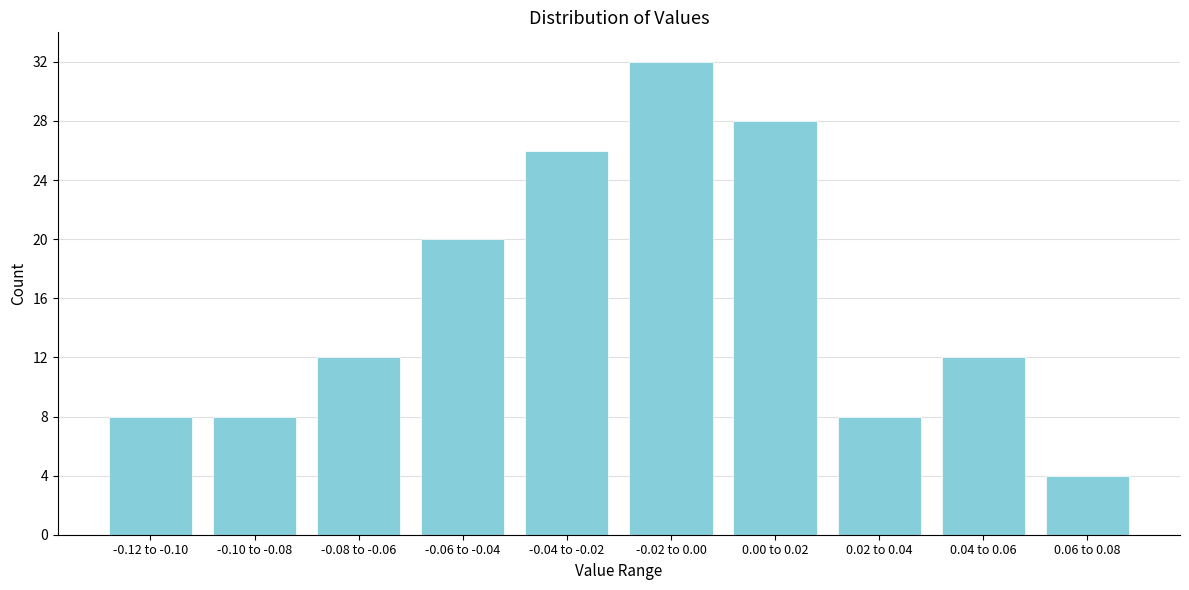

Reading right to left, list all the values displayed in this chart.

4	12	8	28	32	26	20	12	8	8